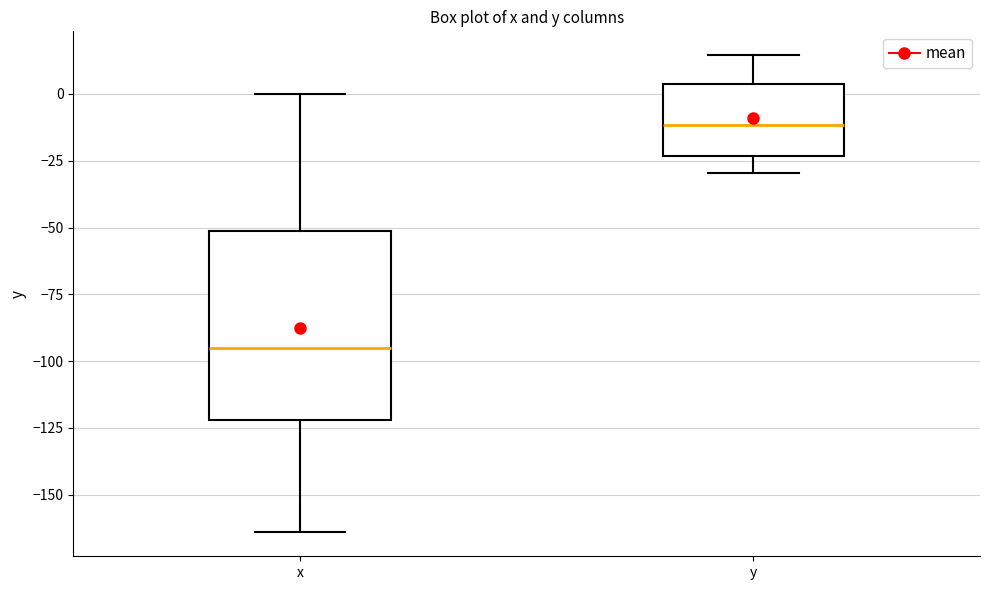

Which box is the tallest, from its lower edge to its upper edge?

x